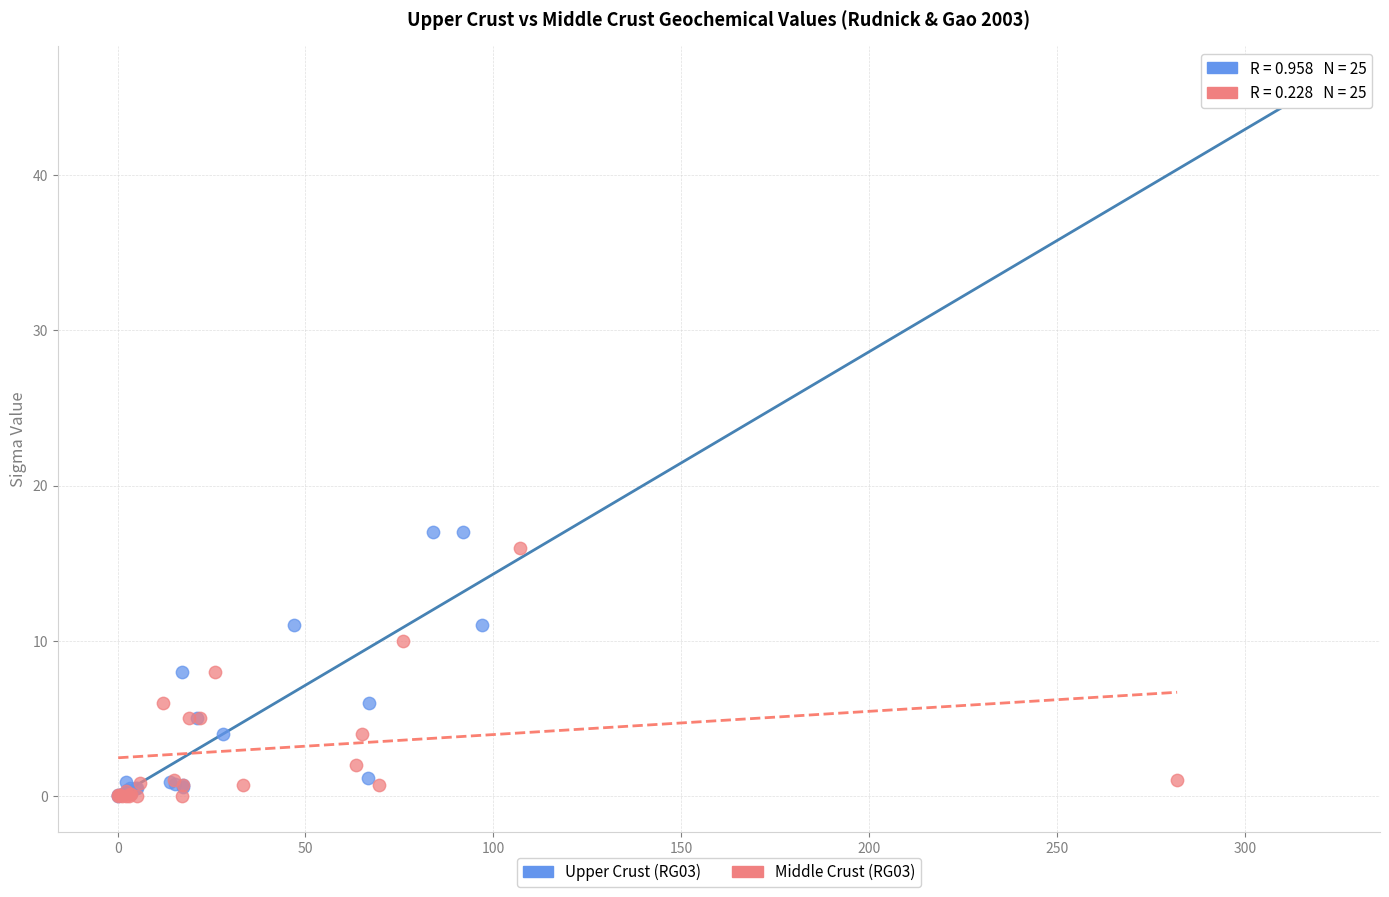

Which series has the widest spread of Y values?

Upper Crust (RG03)